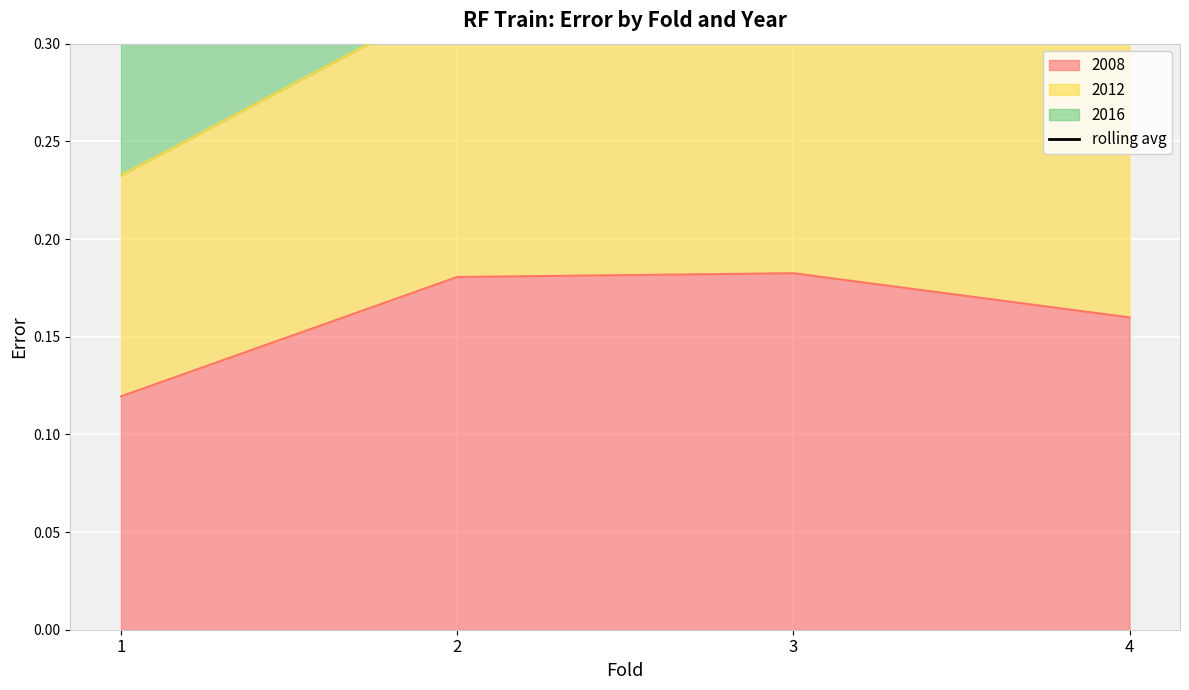

Is it true that 2008 equals 0.3 at 2?

False